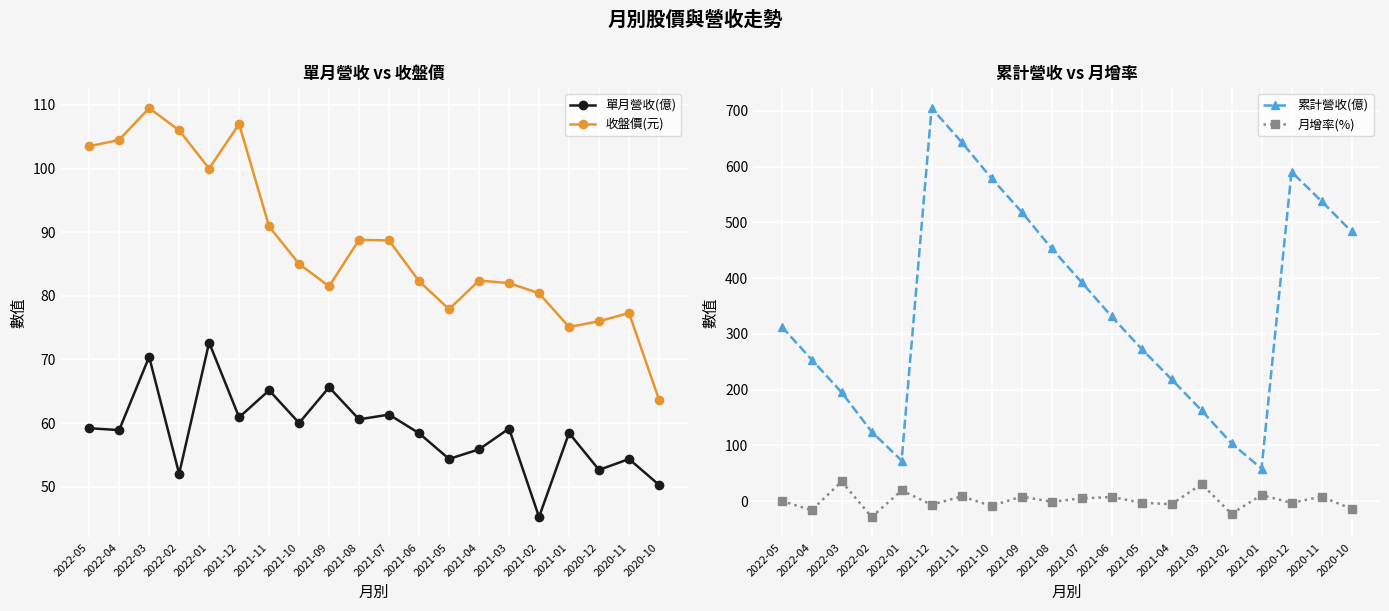

What is the approximate value of 收盤價(元) at 2021-12?

107.0